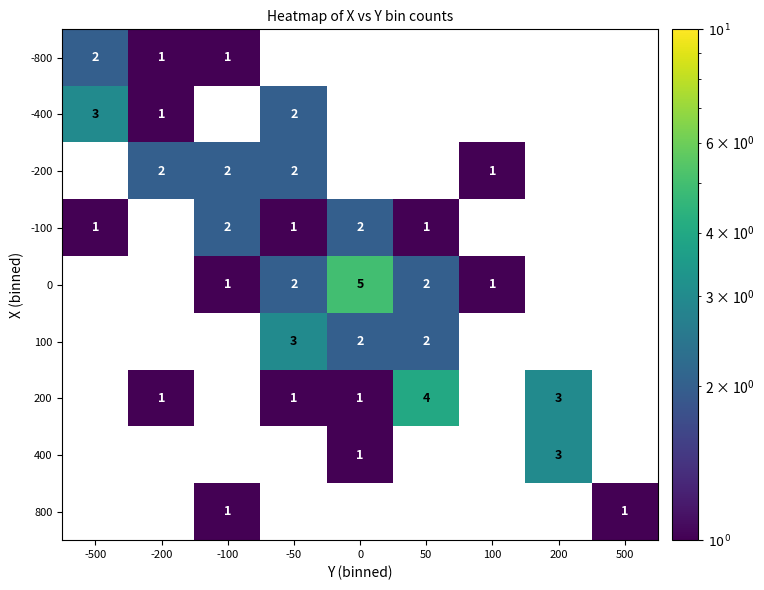

True or false: -200 has a value of 2 at -100.

True